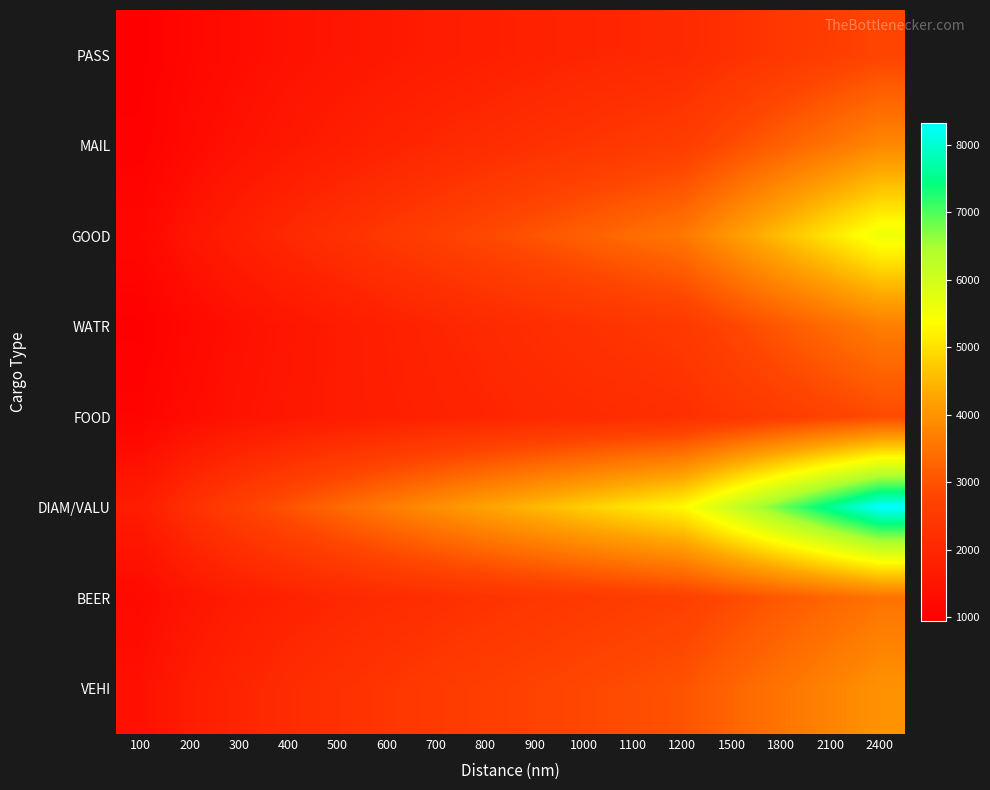

How many categories are shown in the chart?

16